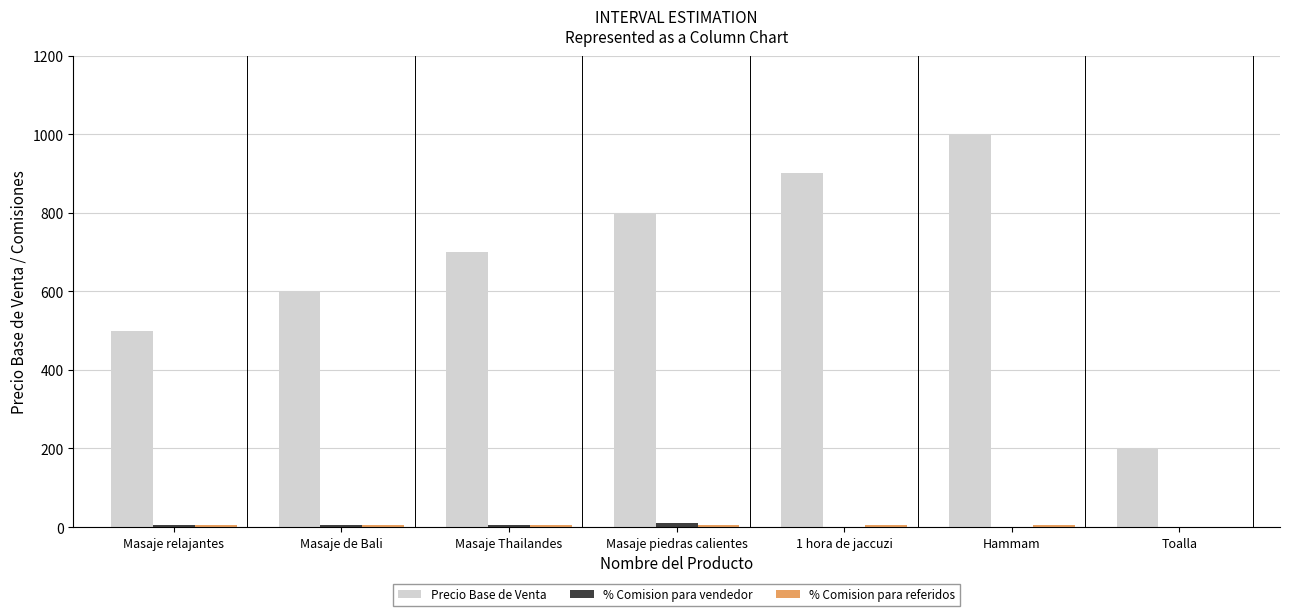

Is it true that Precio Base de Venta equals 368 at Hammam?

False